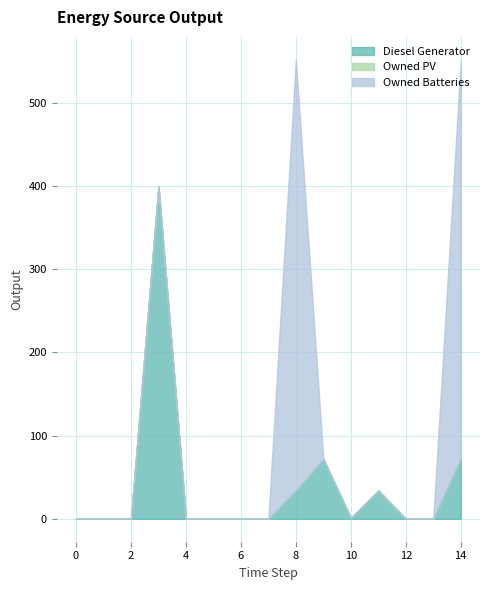

Rank the categories by Diesel Generator value from highest to lowest.

3, 9, 14, 8, 11, 10, 0, 1, 2, 4, 5, 6, 7, 12, 13